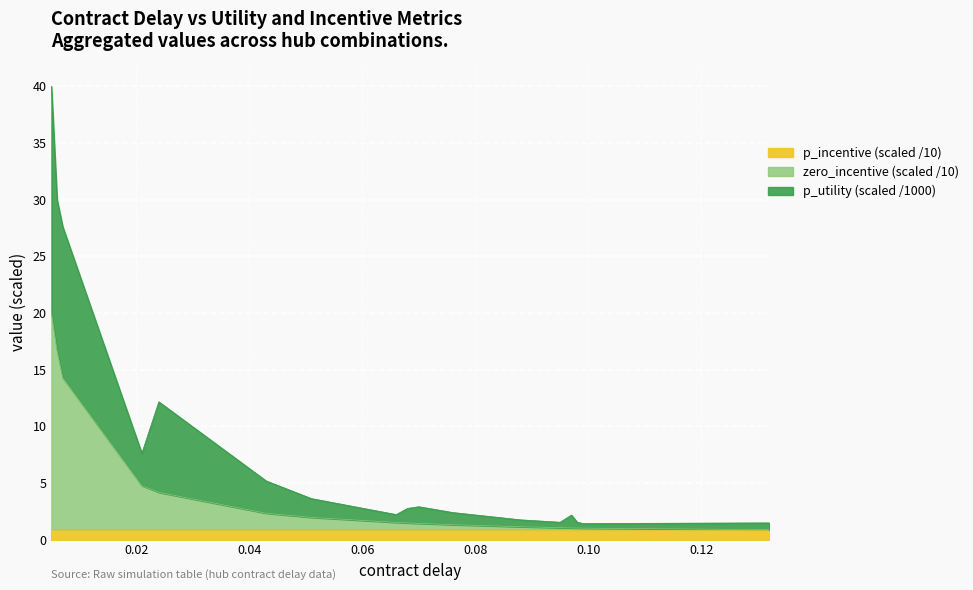

What value does the p_utility series have at 0.07?

2.9